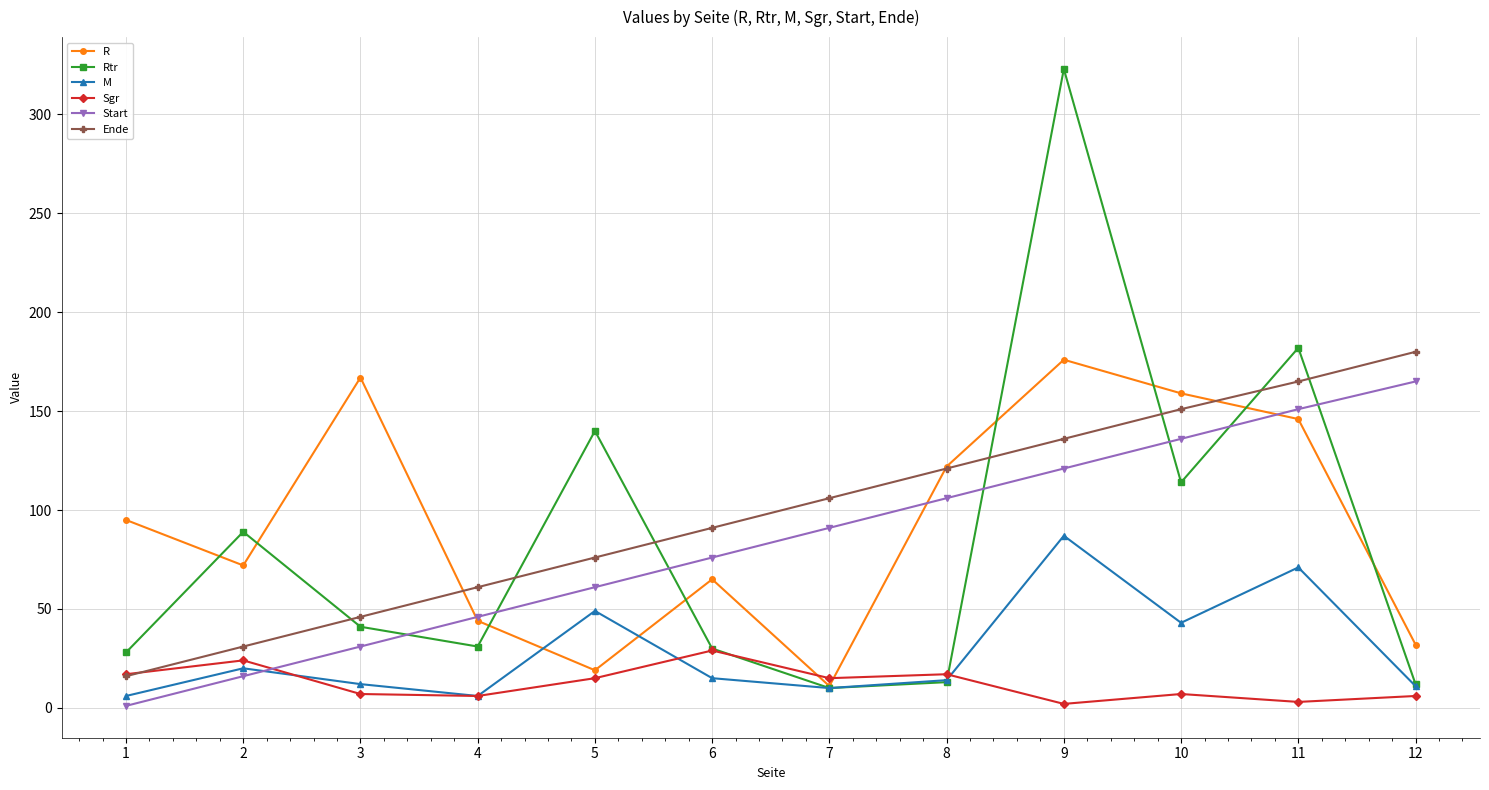

Where does the Sgr series first go above 15?

1